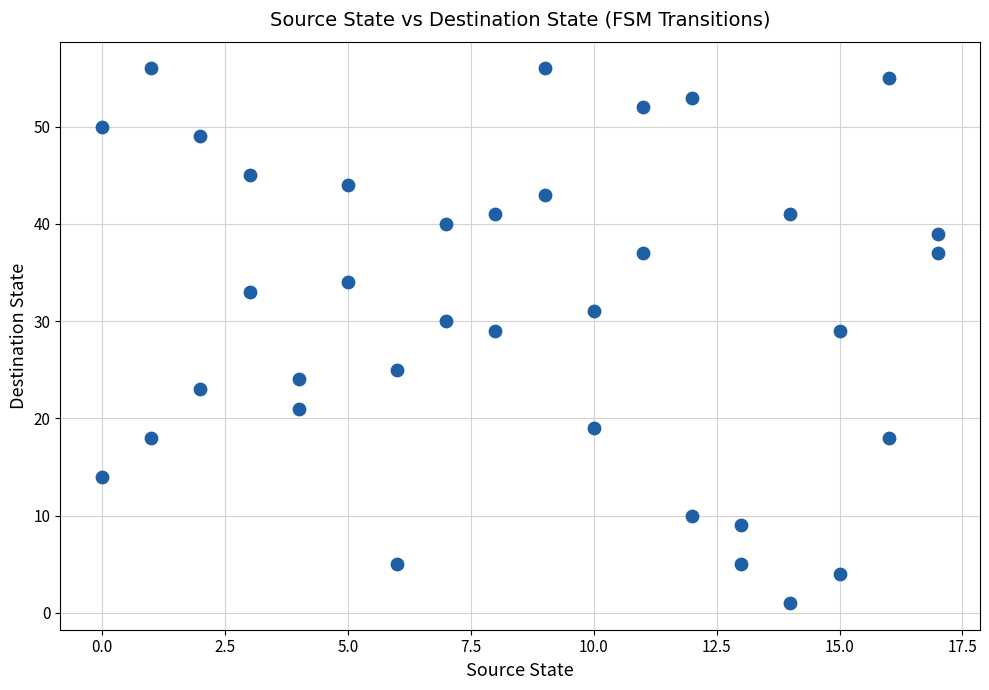

What is the range of X values (max minus min)?

17